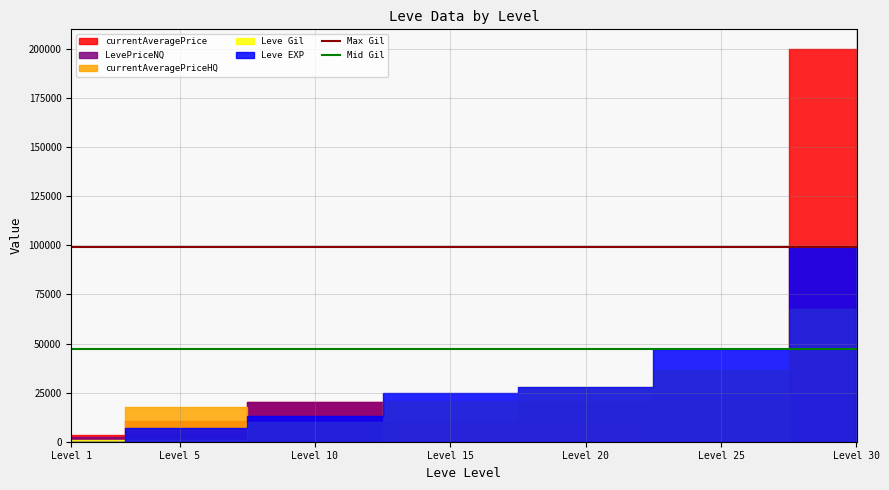

What is the value of the Mid Gil point at the 1st from the left?

47200